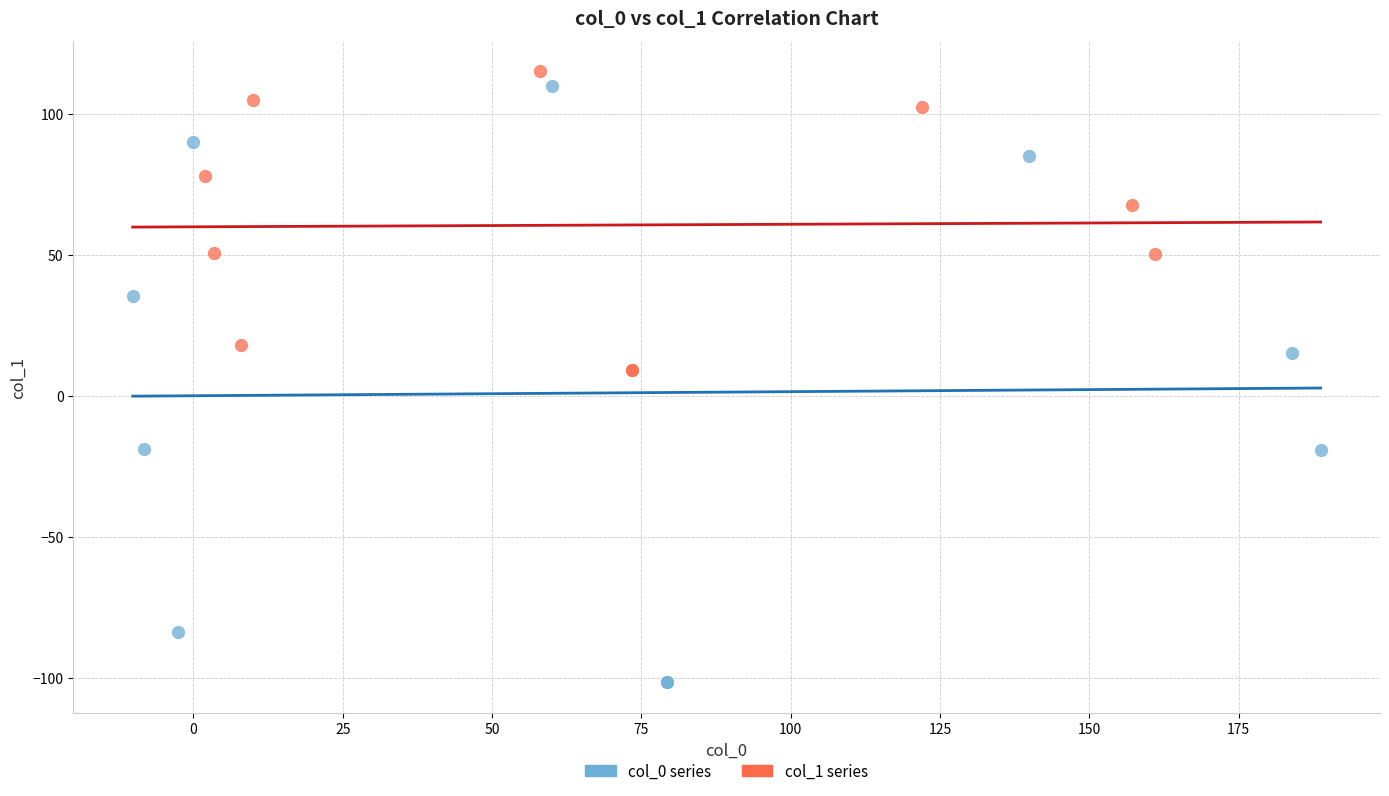

Which series reaches the minimum Y coordinate?

col_0 series